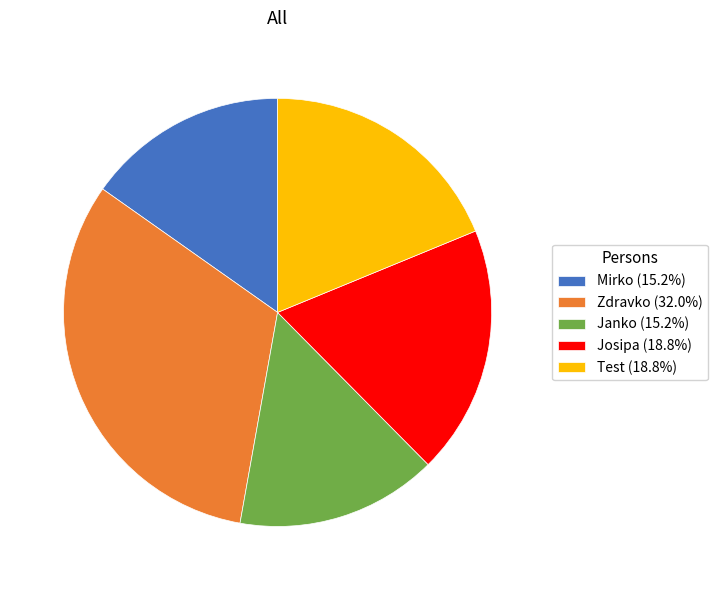

Does Josipa (18.8%) represent more than half of the total?

No